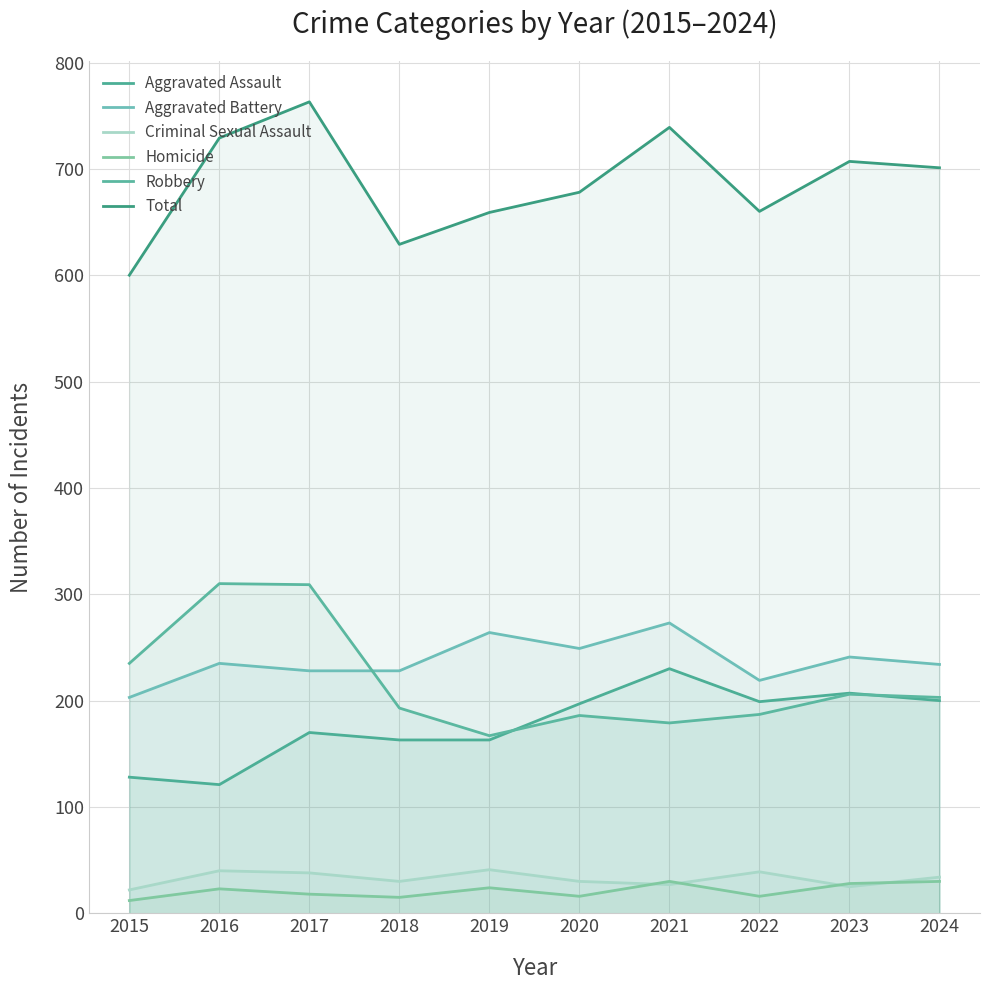

Which series ends up on top after the final intersection of Robbery and Aggravated Battery?

Aggravated Battery